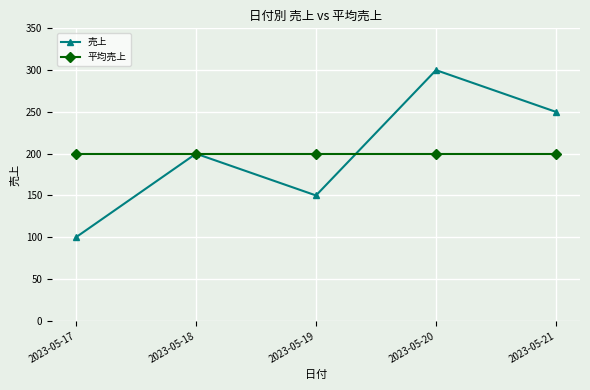

Reading left to right, what are all the values shown in this chart?

売上: 2023-05-17=100	2023-05-18=200	2023-05-19=150	2023-05-20=300	2023-05-21=250
平均売上: 2023-05-17=200	2023-05-18=200	2023-05-19=200	2023-05-20=200	2023-05-21=200